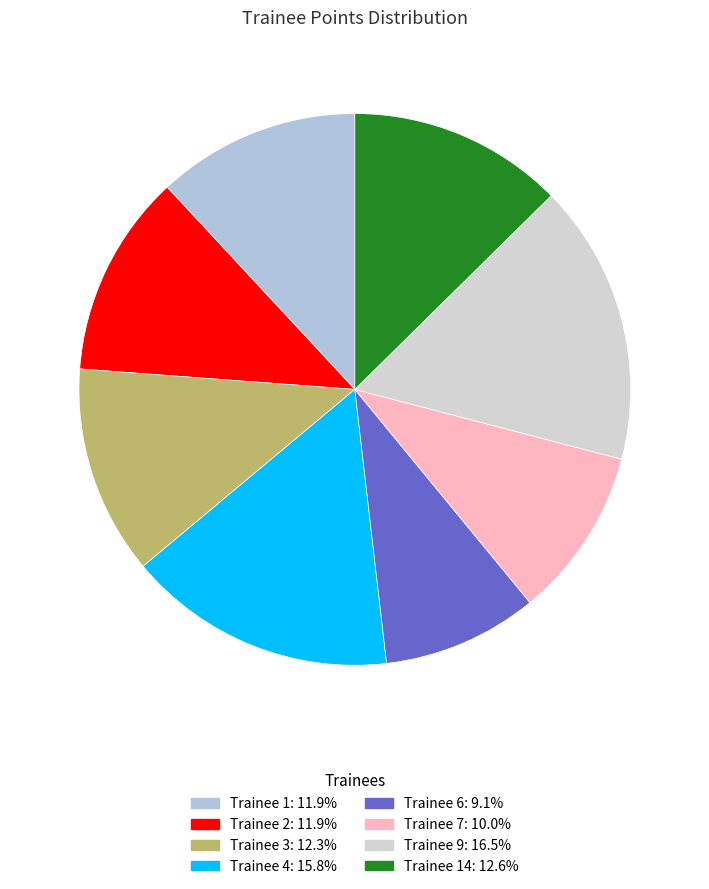

Is there a majority slice in this chart?

No